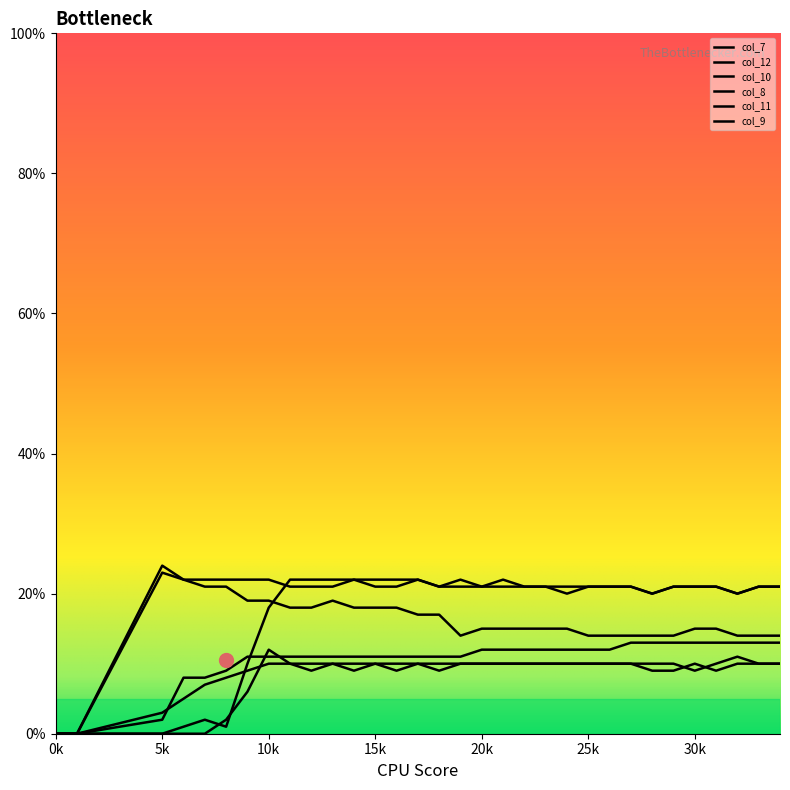

At which label is col_8 closest to 6?

9